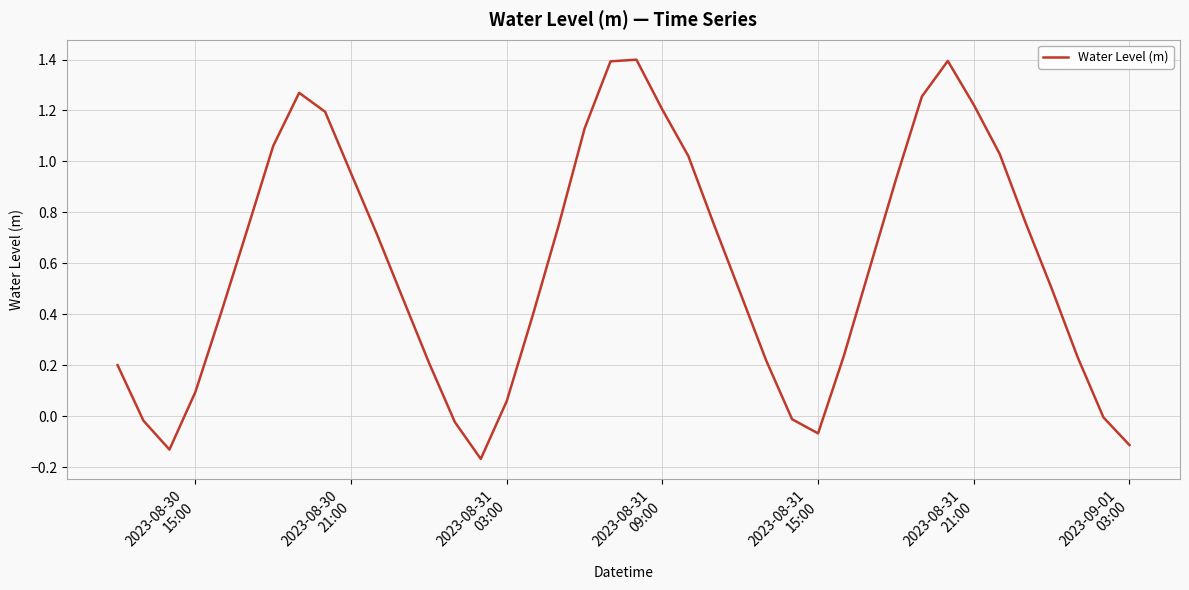

What is the greatest value displayed?

1.4